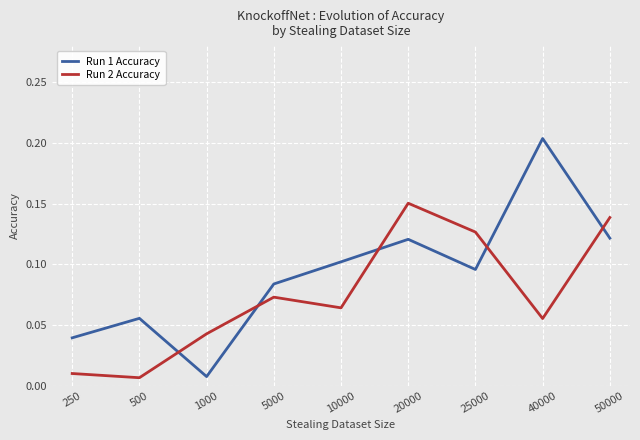

Where is Run 1 Accuracy nearest to the value 0?

1000